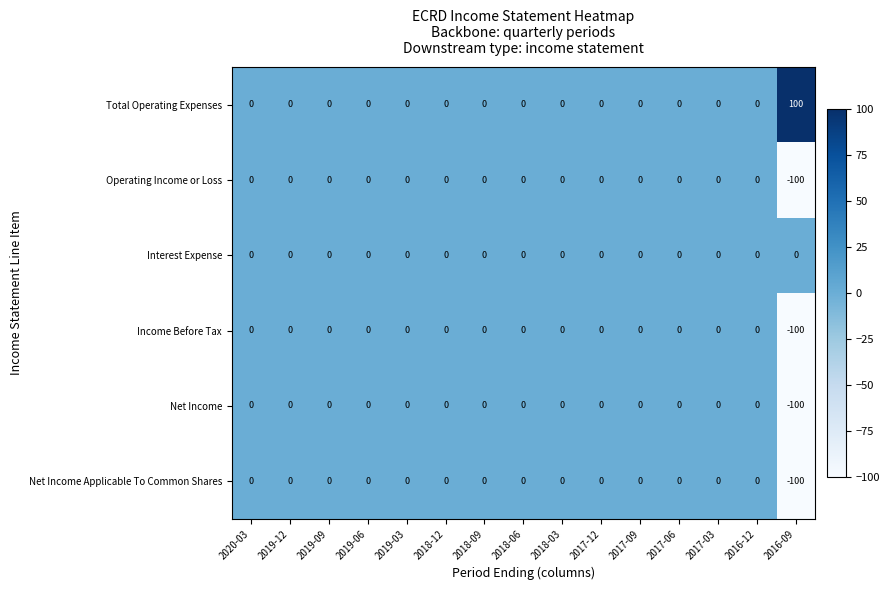

What is the spread (max minus min) of values at 2016-09?

200